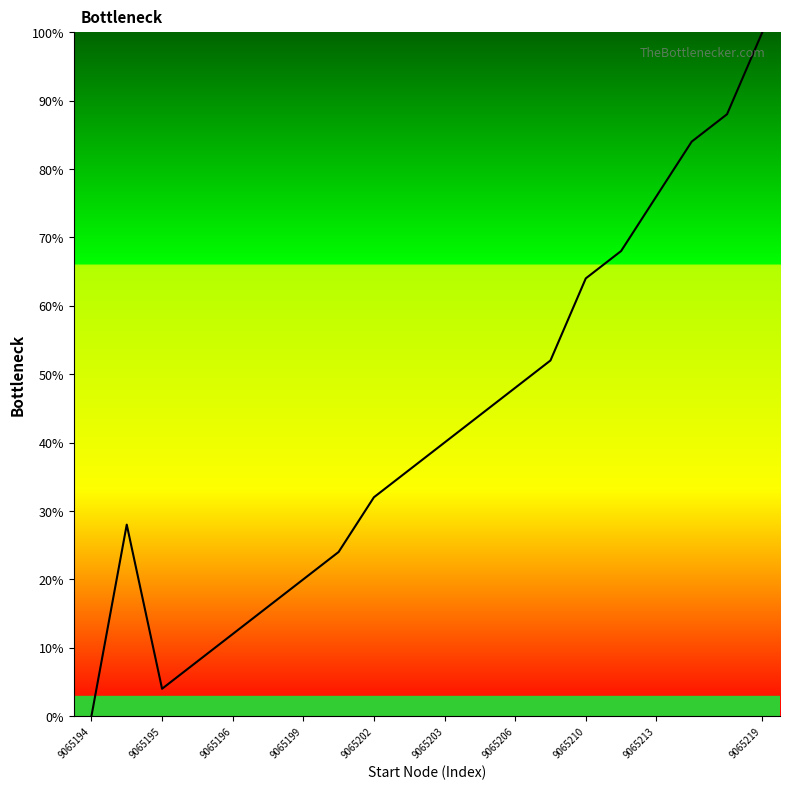

How many positive values are there?

19